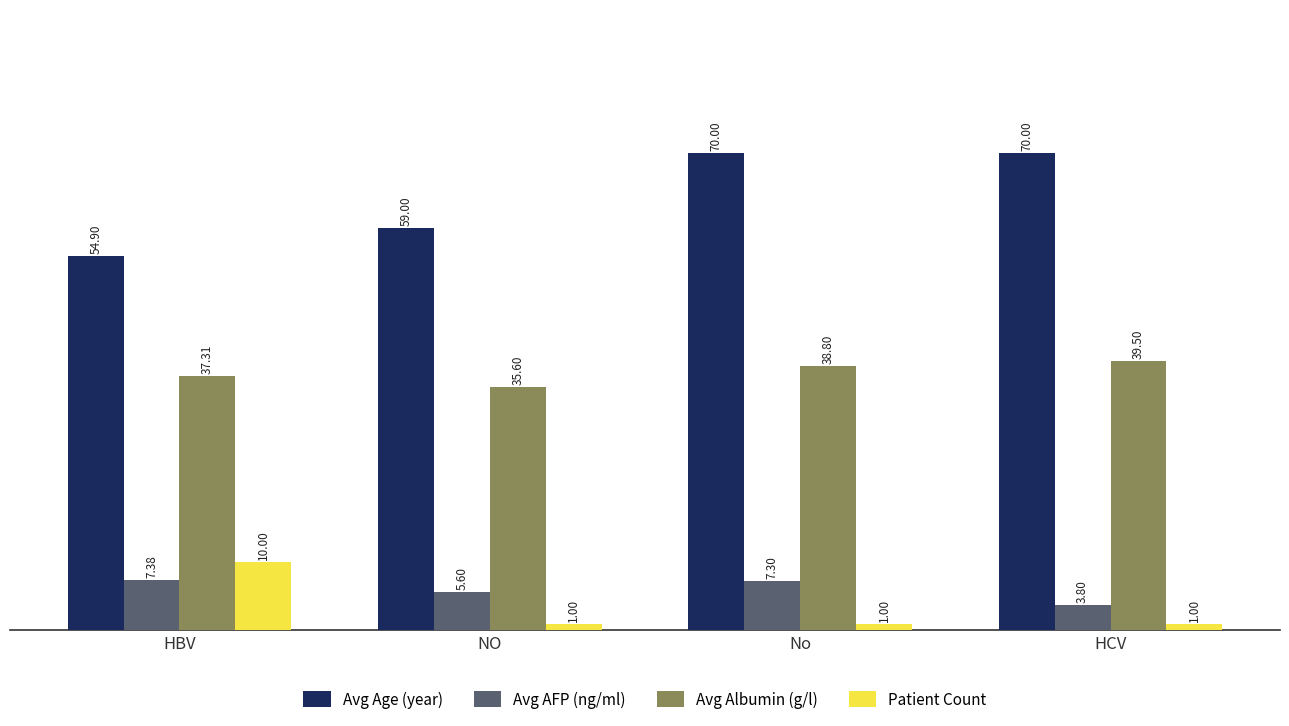

List the series in order of their peak value, highest first.

Avg Age (year), Avg Albumin (g/l), Patient Count, Avg AFP (ng/ml)